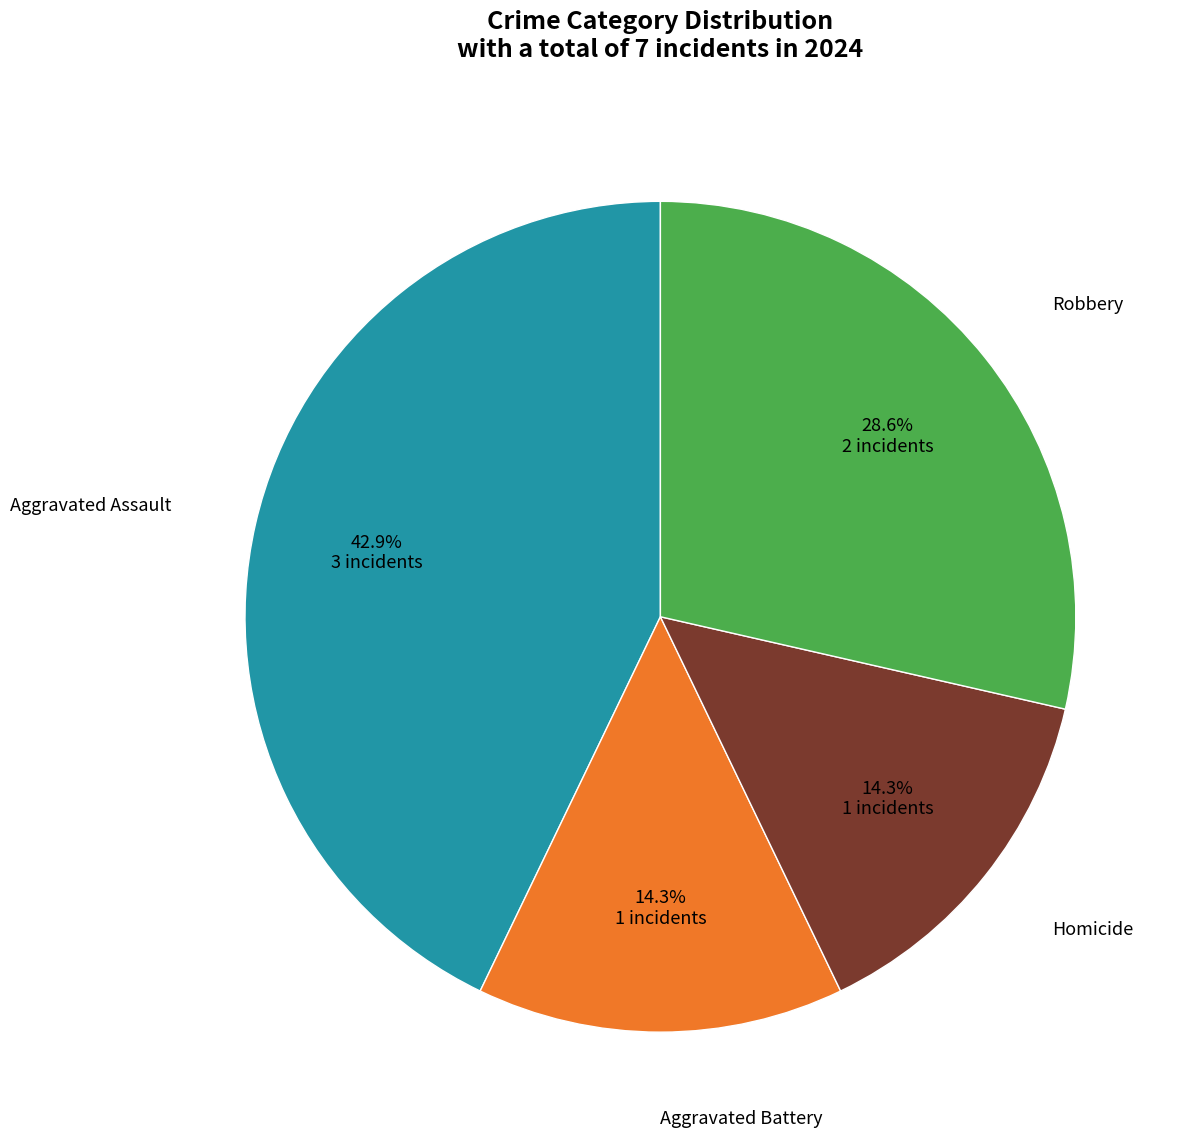

Is there any slice that represents more than half of the pie?

No